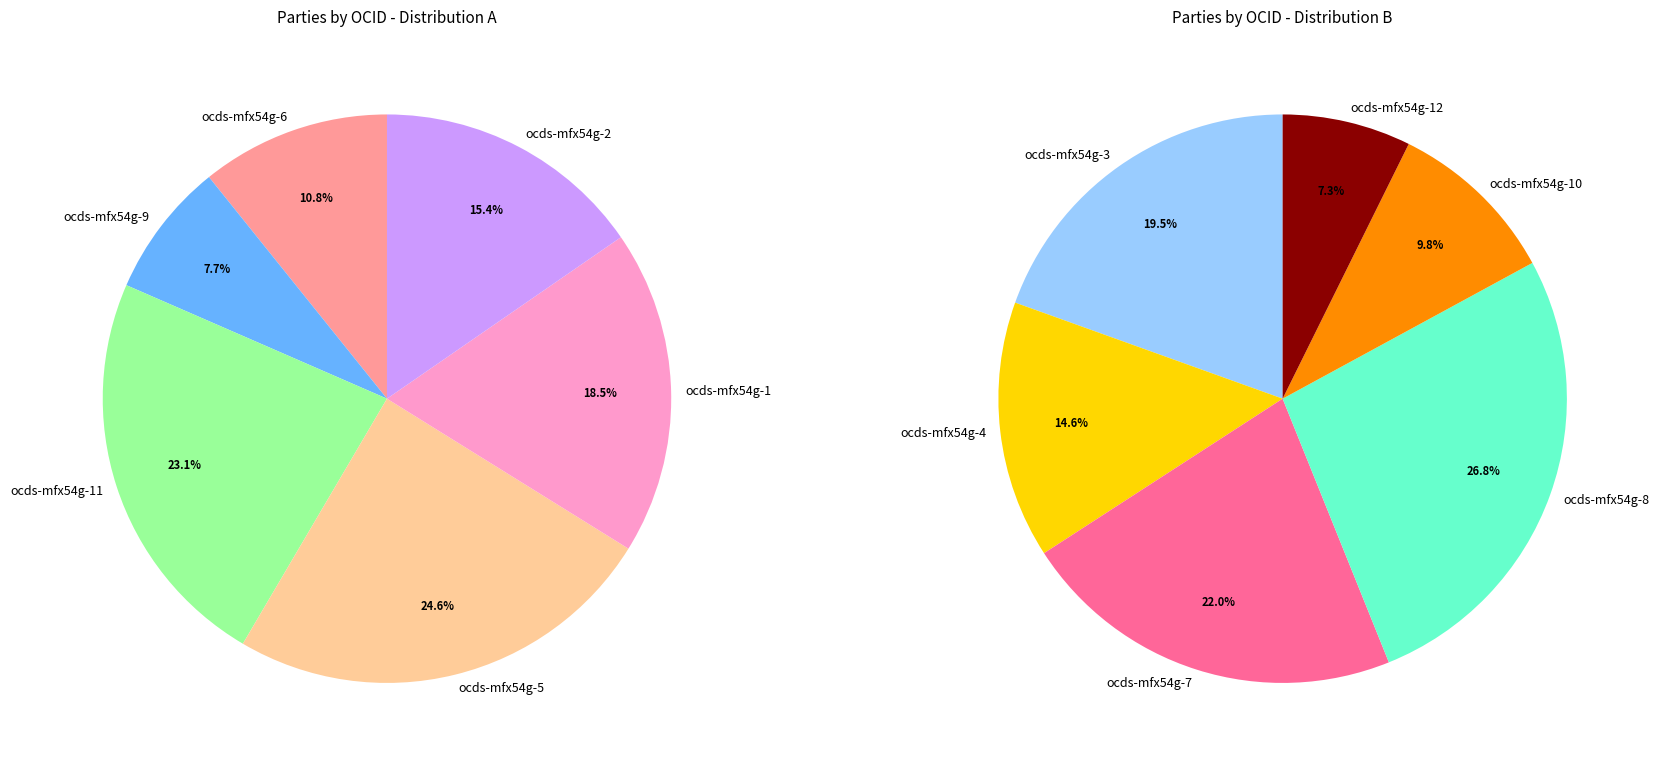

Rank the categories by value from highest to lowest.

ocds-mfx54g-5, ocds-mfx54g-11, ocds-mfx54g-1, ocds-mfx54g-8, ocds-mfx54g-2, ocds-mfx54g-7, ocds-mfx54g-3, ocds-mfx54g-6, ocds-mfx54g-4, ocds-mfx54g-9, ocds-mfx54g-10, ocds-mfx54g-12